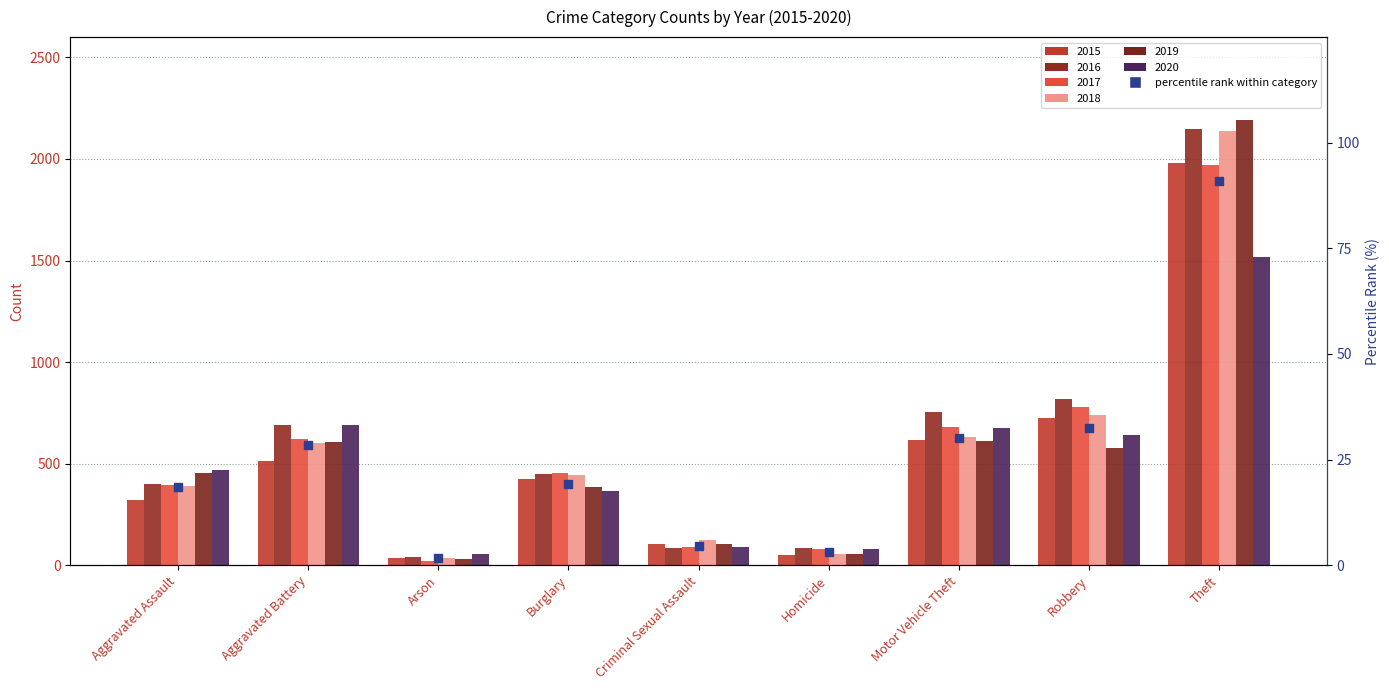

Which has a higher value, Aggravated Assault or Aggravated Battery?

Aggravated Battery